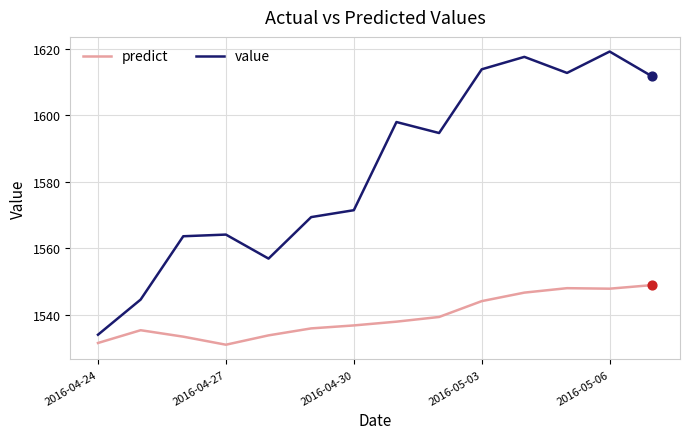

What are all the series names shown in the legend?

predict, value